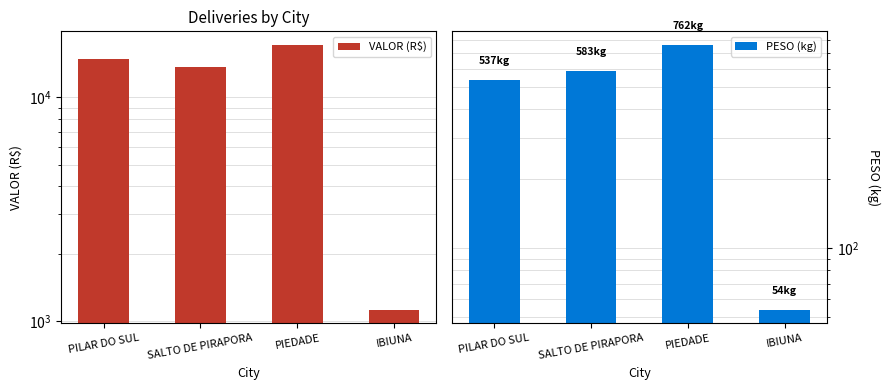

Which label corresponds to the smallest value in the chart?

IBIUNA